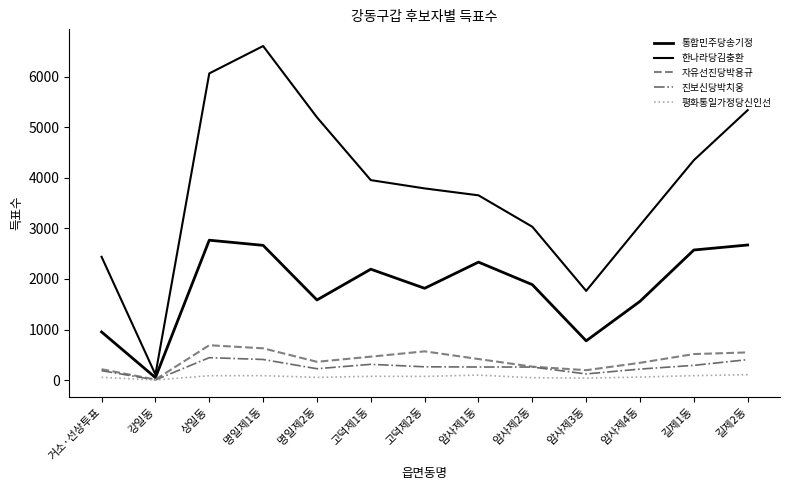

What is the maximum value shown in the chart?

6611